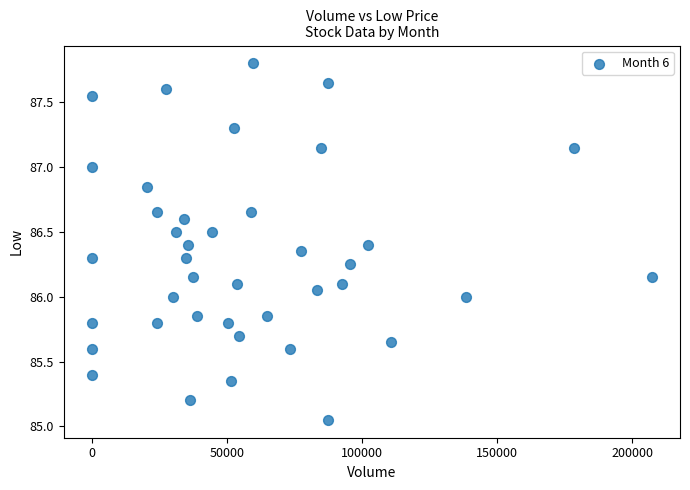

What is the range of X values (max minus min)?

207304.0